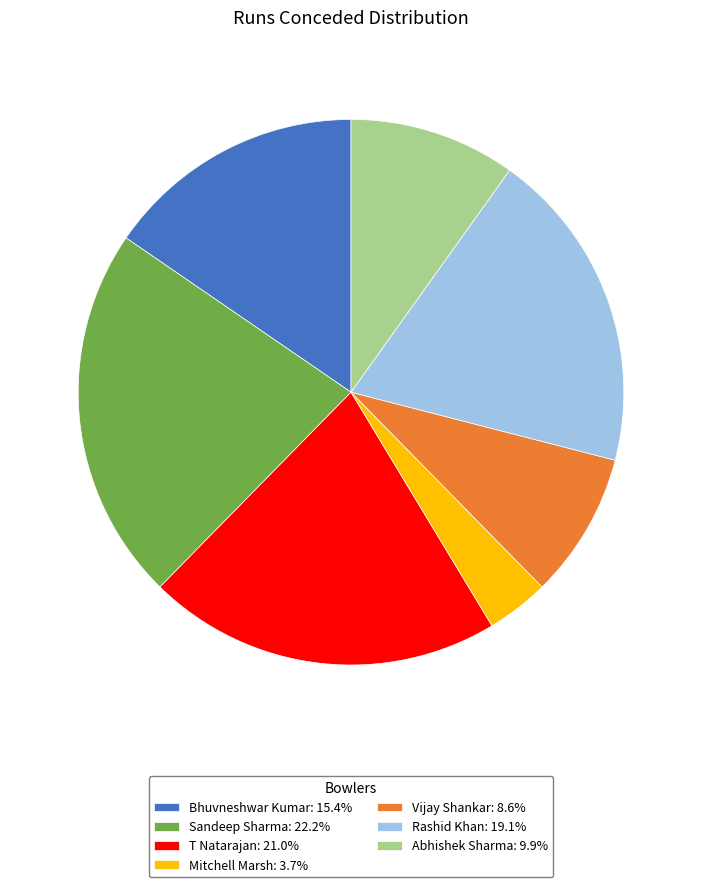

Is the sum of T Natarajan: 21.0% and Vijay Shankar: 8.6% greater than half?

No